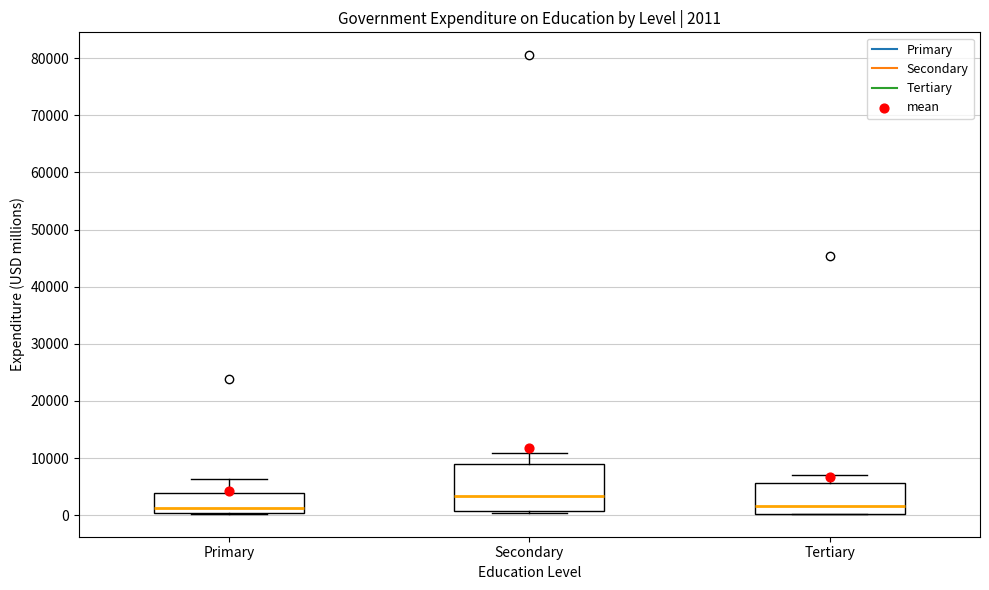

Which box is the tallest, from its lower edge to its upper edge?

Secondary